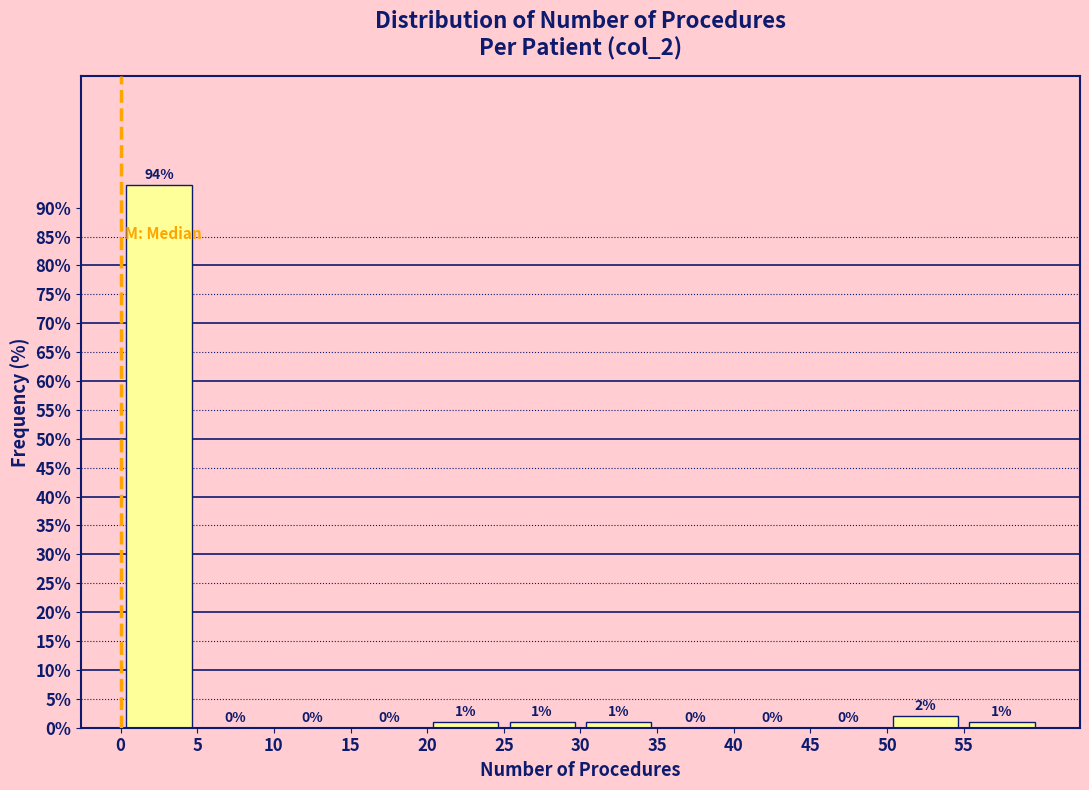

Reading left to right, transcribe this chart: for each bar, give the range it covers on the x-axis and its height.

0 to 5: 94
5 to 10: 0
10 to 15: 0
15 to 20: 0
20 to 25: 1
25 to 30: 1
30 to 35: 1
35 to 40: 0
40 to 45: 0
45 to 50: 0
50 to 55: 2
55 to 60: 1